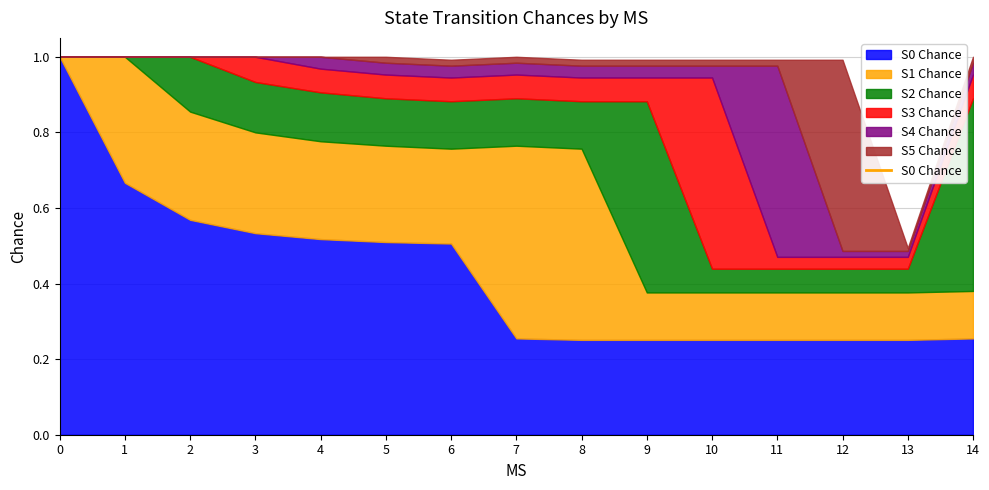

Is it true that S3 Chance equals 0.0 at 8?

False